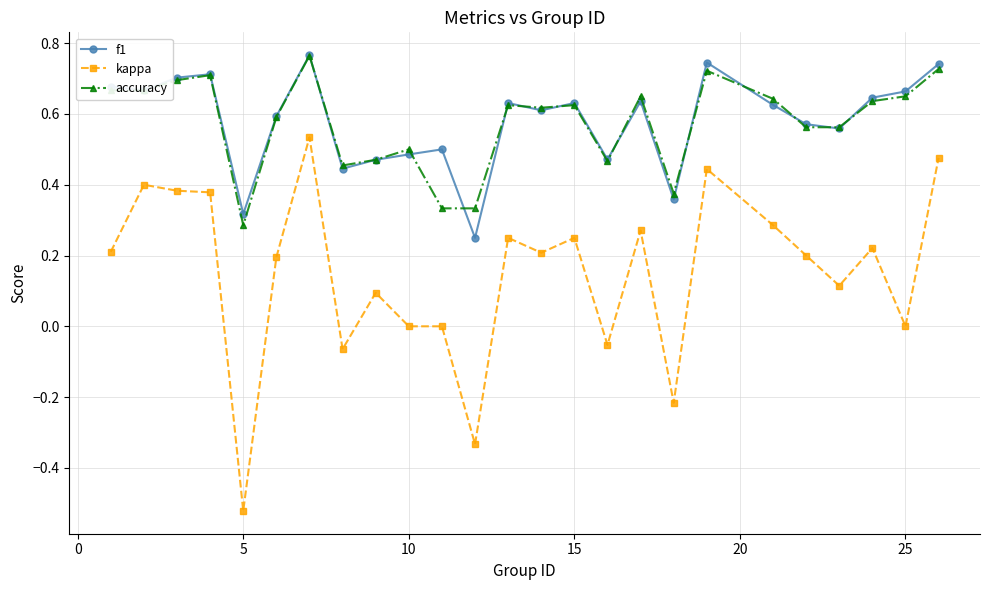

Which series has the largest range (max minus min)?

kappa